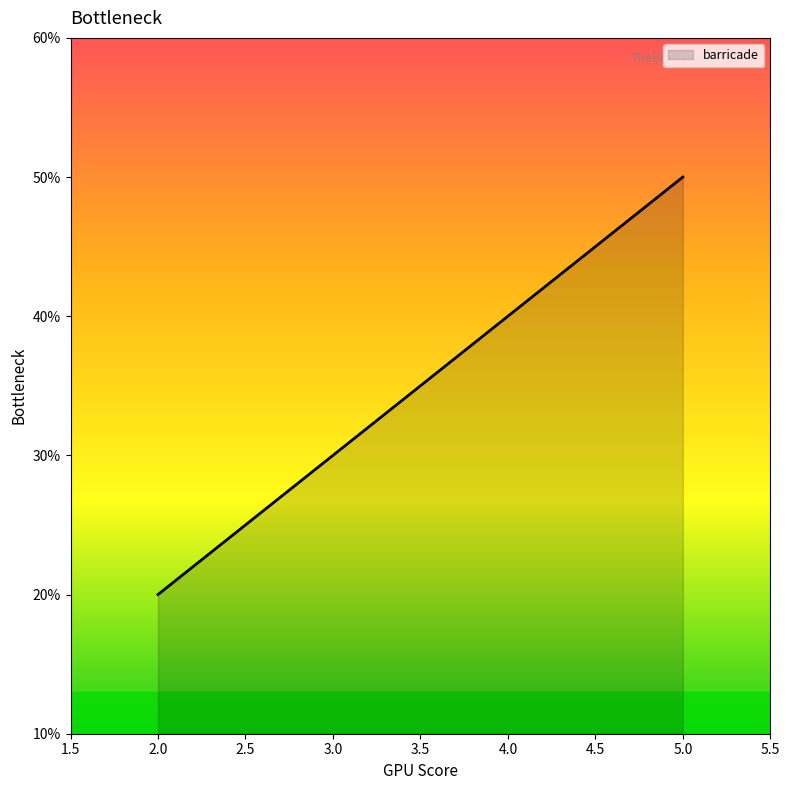

List the labels in order of value, largest first.

5.0, 4.0, 3.0, 2.0